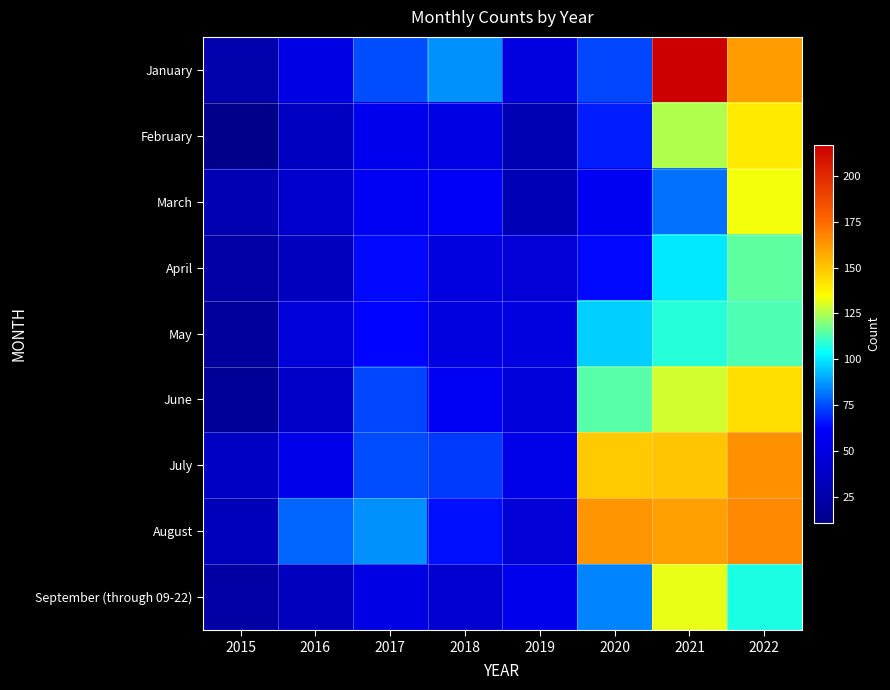

Which series has the largest total across all categories?

August